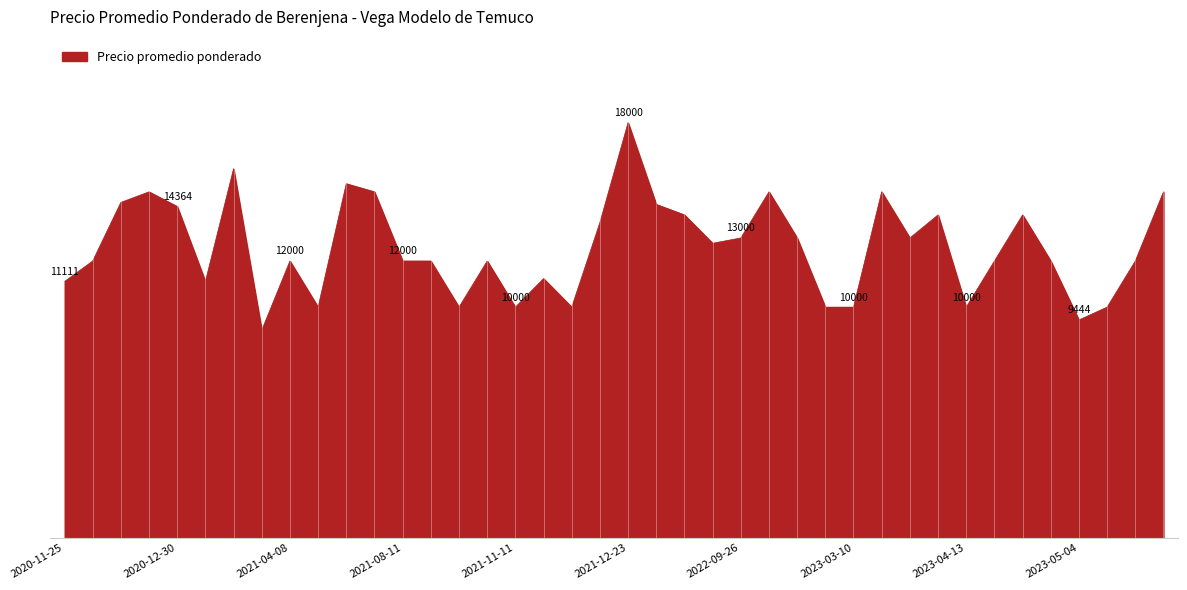

Is this an area chart (filled region under the line)?

Yes